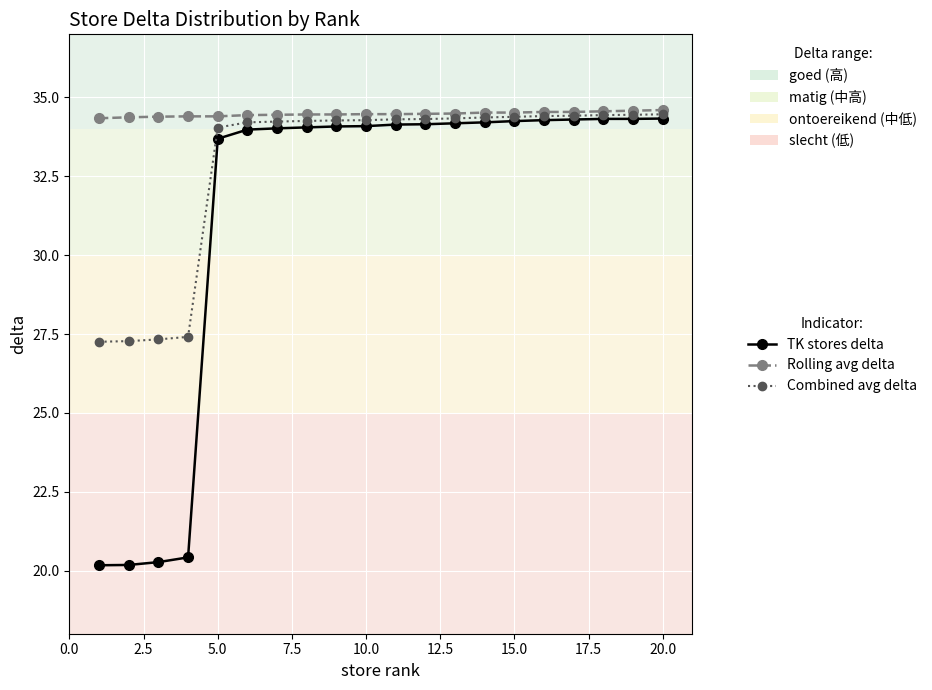

At how many categories does at least one series exceed 27?

20